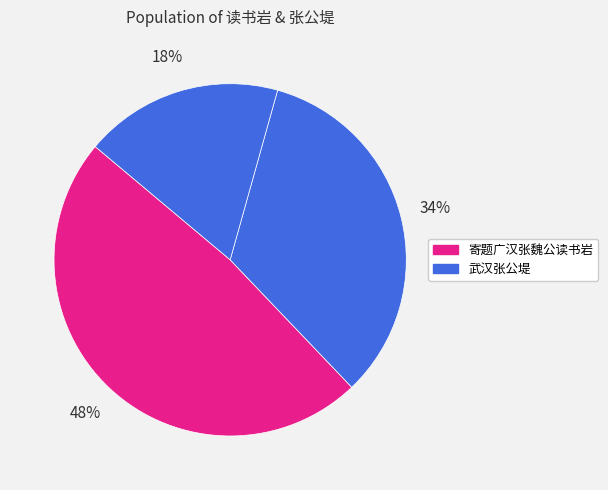

How many segments does this pie chart have?

3